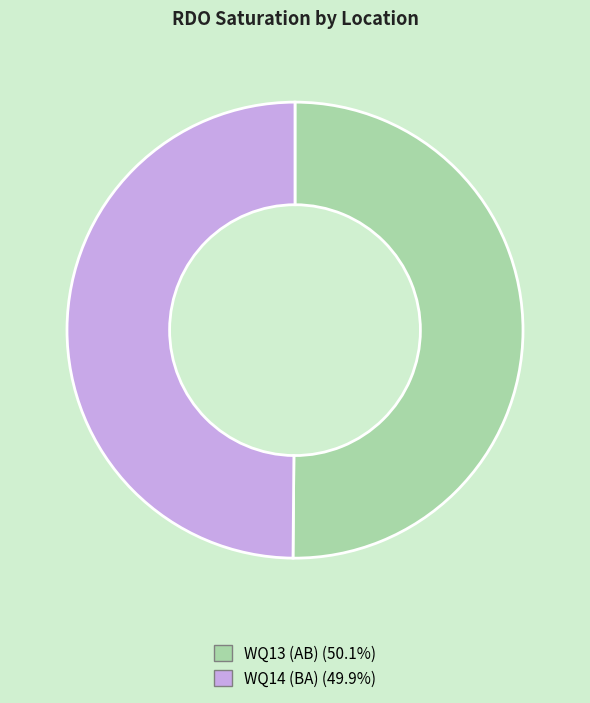

What is the ratio of the value at WQ14 (BA) (49.9%) to the value at WQ13 (AB) (50.1%)?

1.0